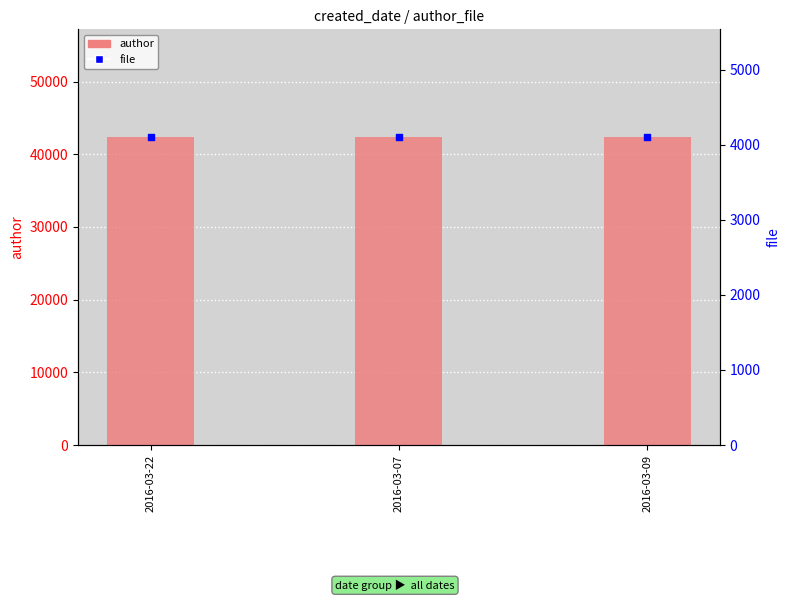

Is the value of author at 2016-03-22 greater than the value of file at 2016-03-07?

Yes